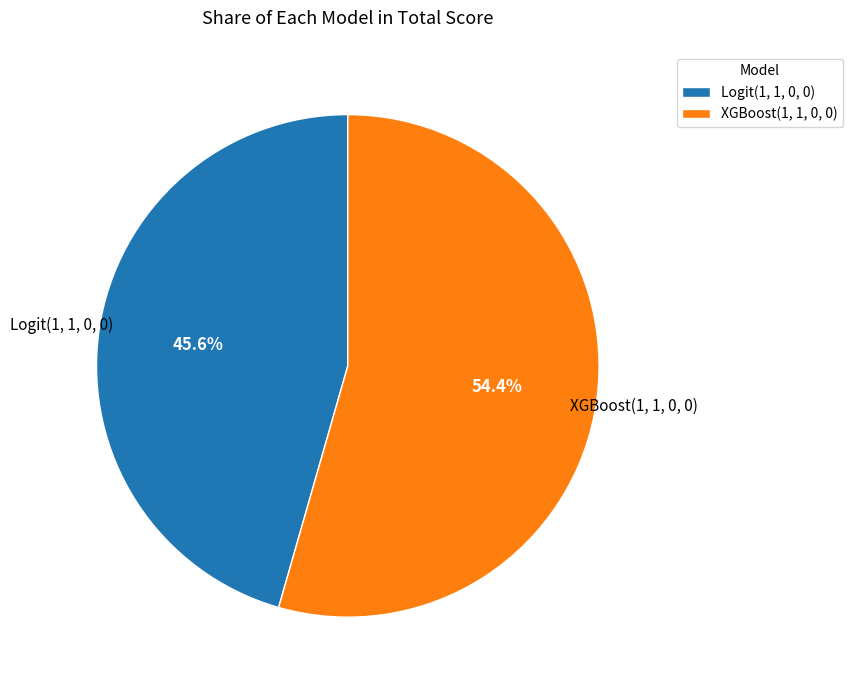

Count the number of slices in the pie.

2